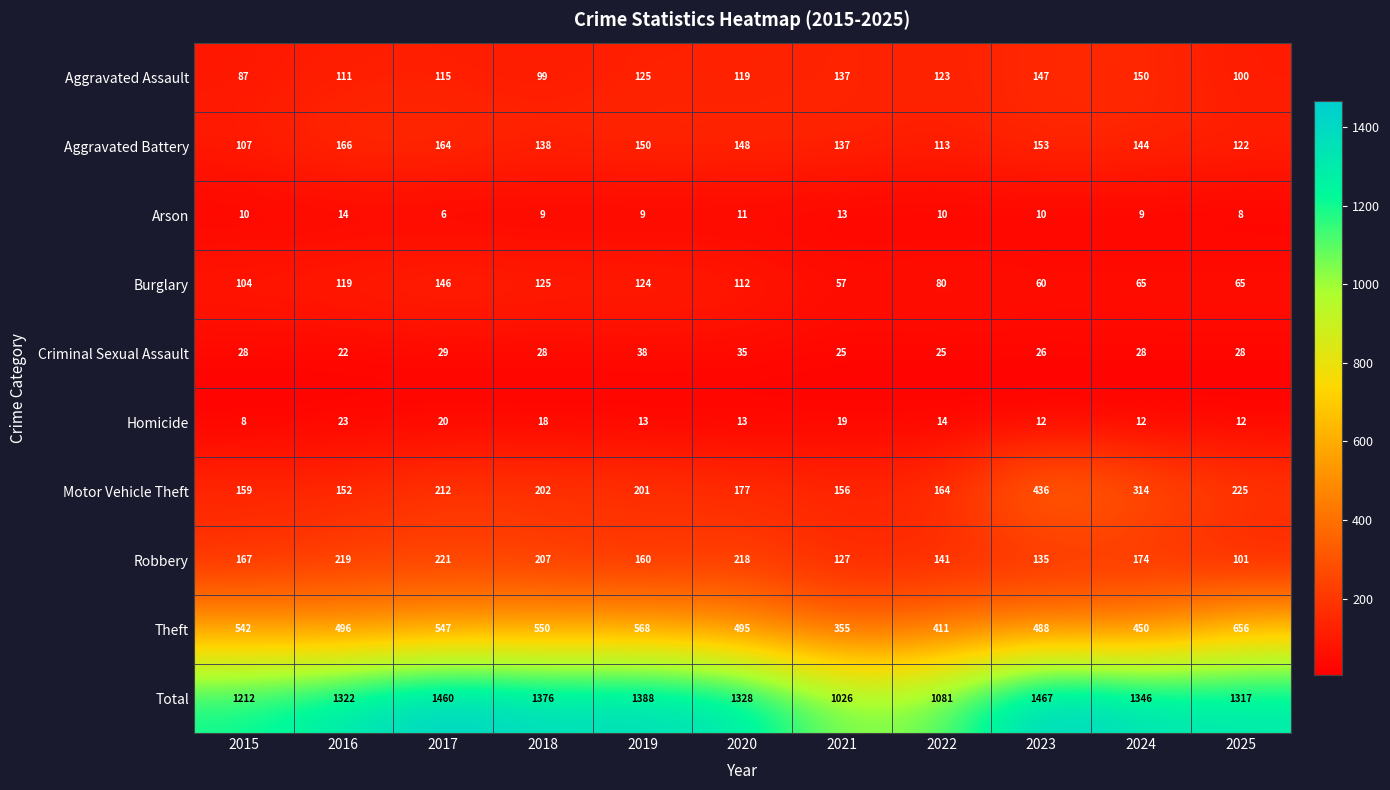

At 2019, list the series in order from largest to smallest.

Total, Theft, Motor Vehicle Theft, Robbery, Aggravated Battery, Aggravated Assault, Burglary, Criminal Sexual Assault, Homicide, Arson